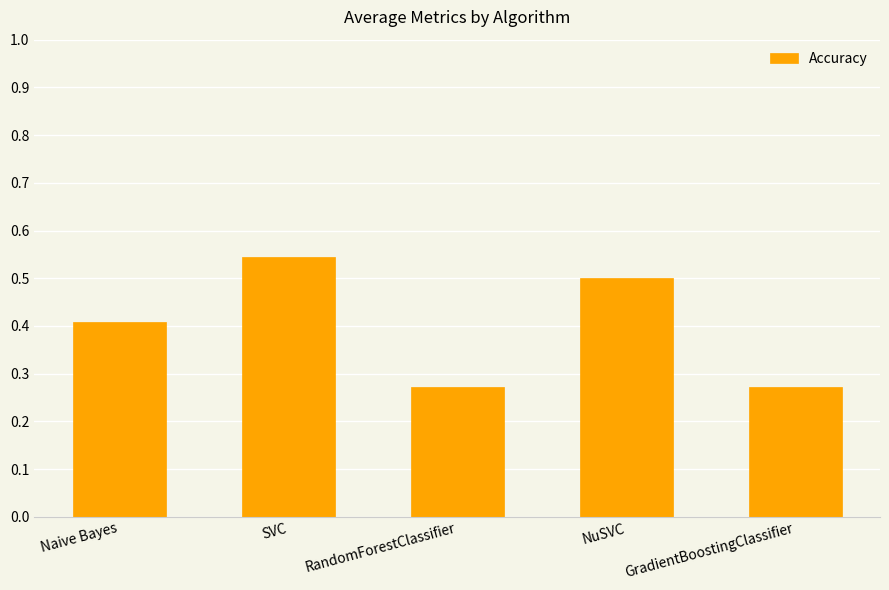

What is the label of the 5th bar from the left?

GradientBoostingClassifier